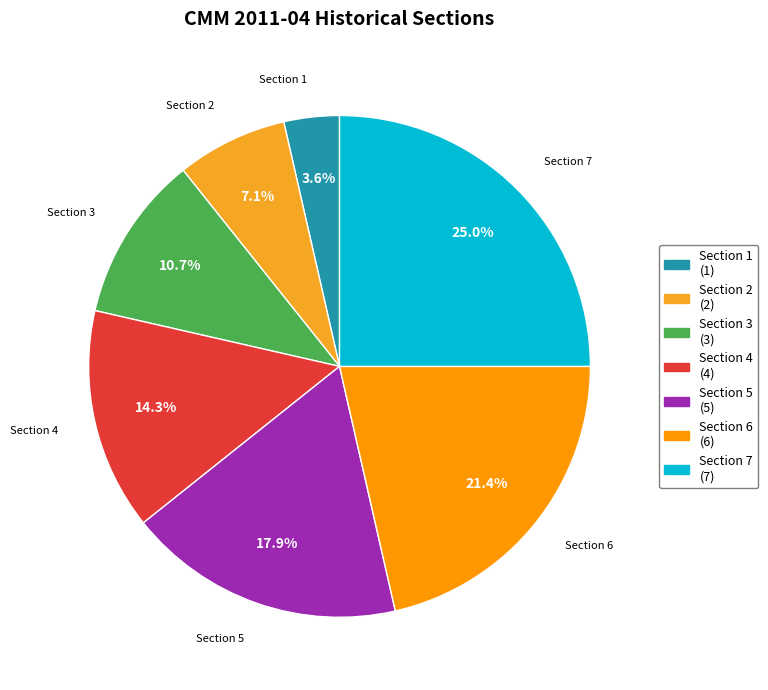

To the nearest percent, what is the difference between the largest and smallest slice percentages?

21%